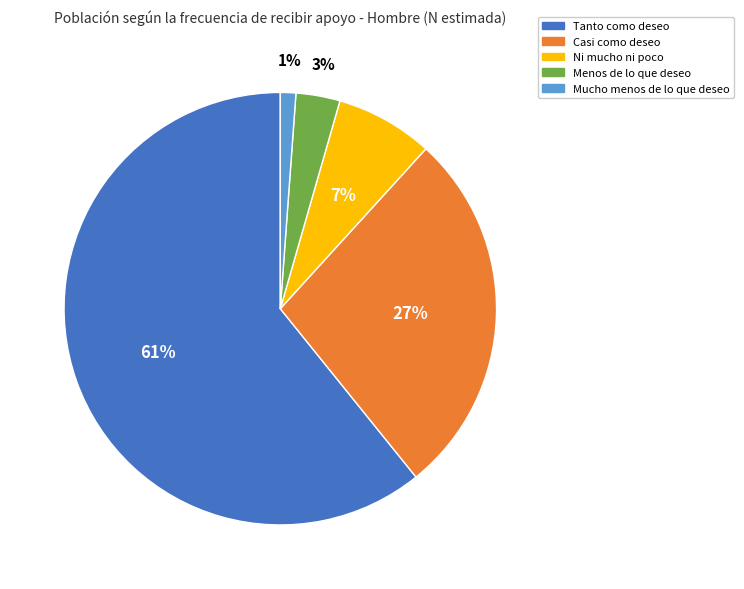

Combined, do Ni mucho ni poco and Casi como deseo account for over 50%?

No